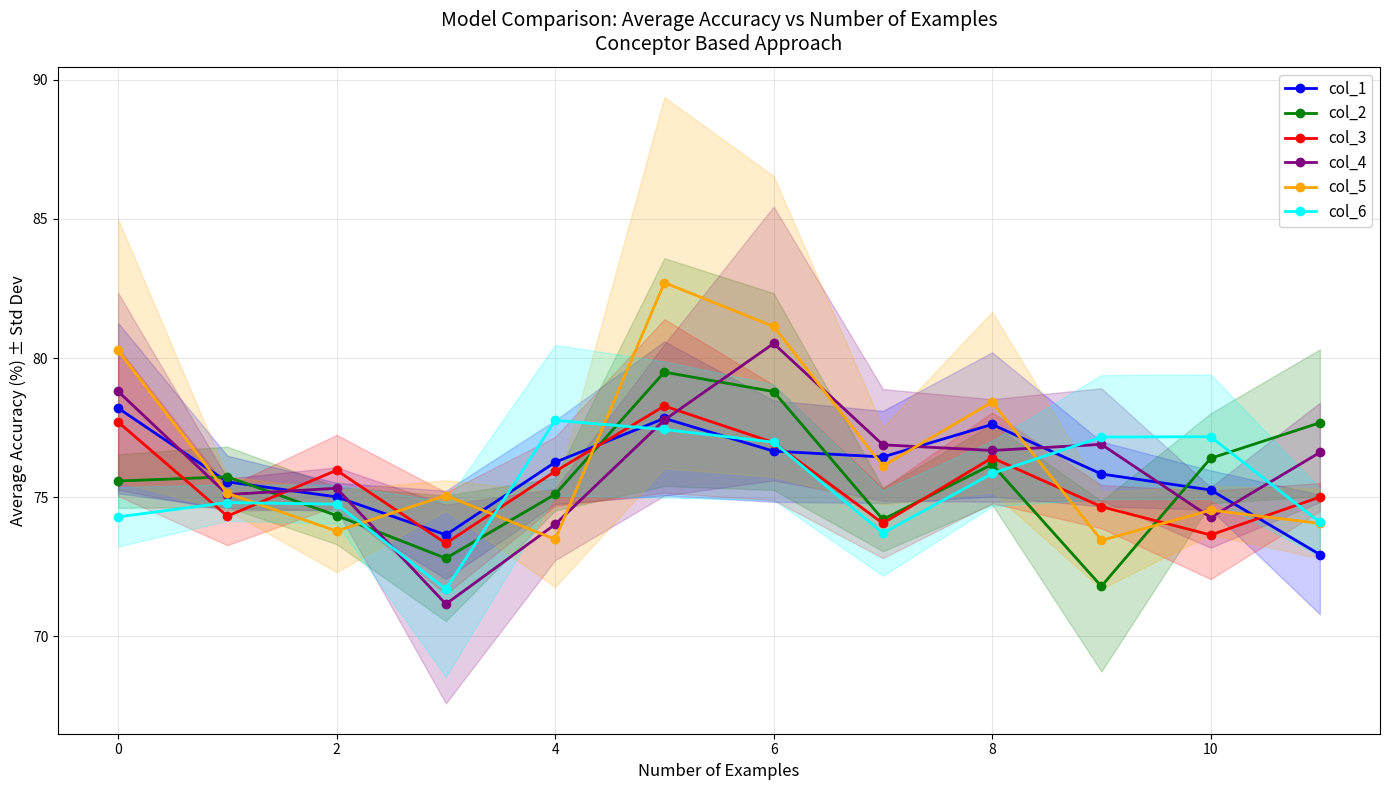

What is the sum of all col_6 values?

905.7